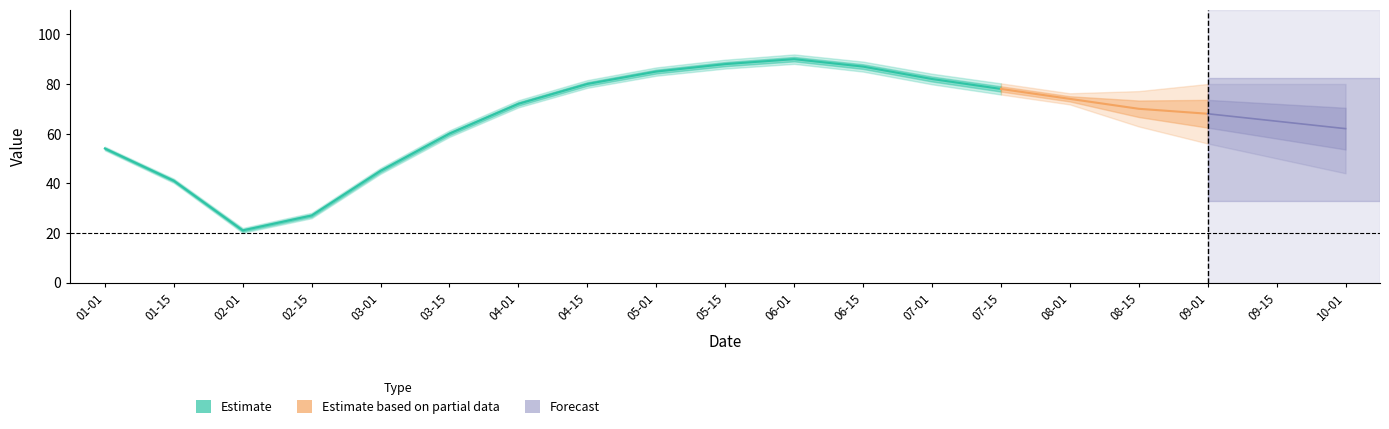

What is the value of the 16th point from the left?

70